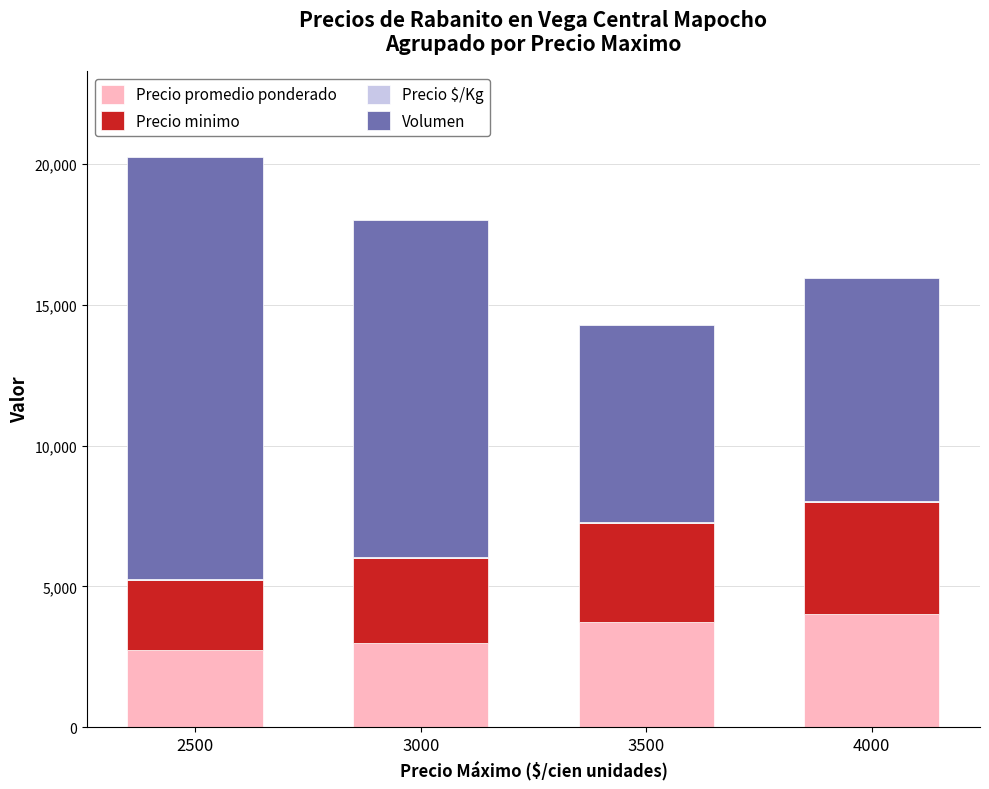

At which category is the sum across all series the highest?

2500